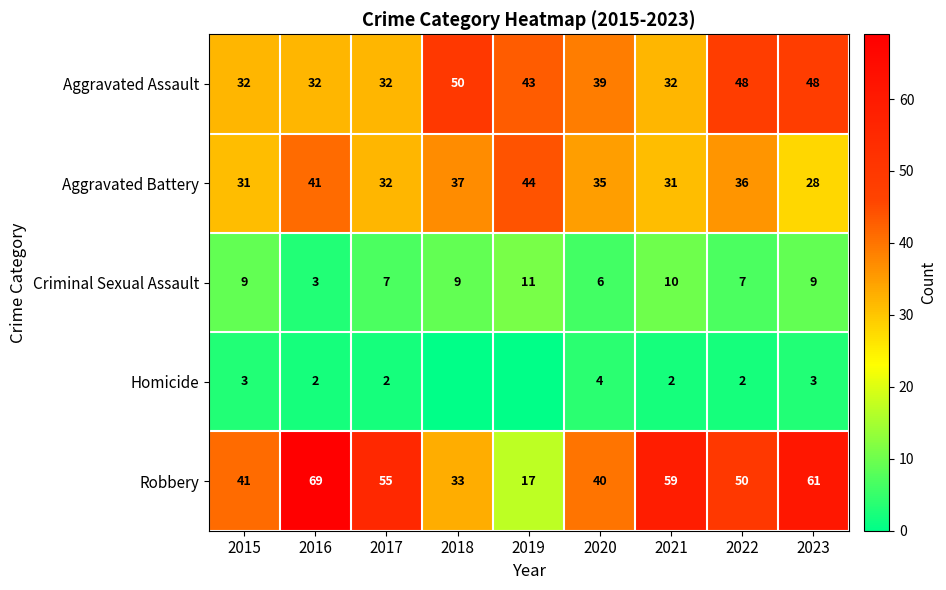

What is the difference between the highest and lowest values at 2019?

44